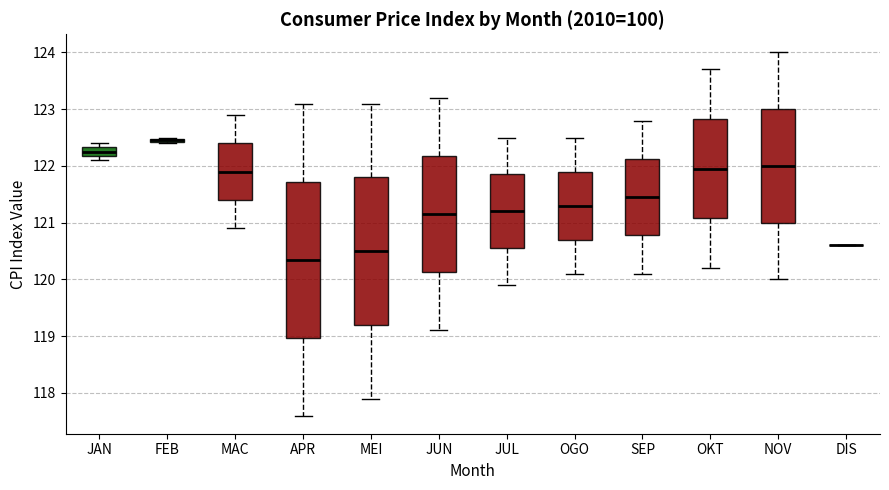

Where does the upper whisker of the box for SEP end on the y-axis? The values are not printed on the chart, so give them approximately, as read against the axis.

122.8